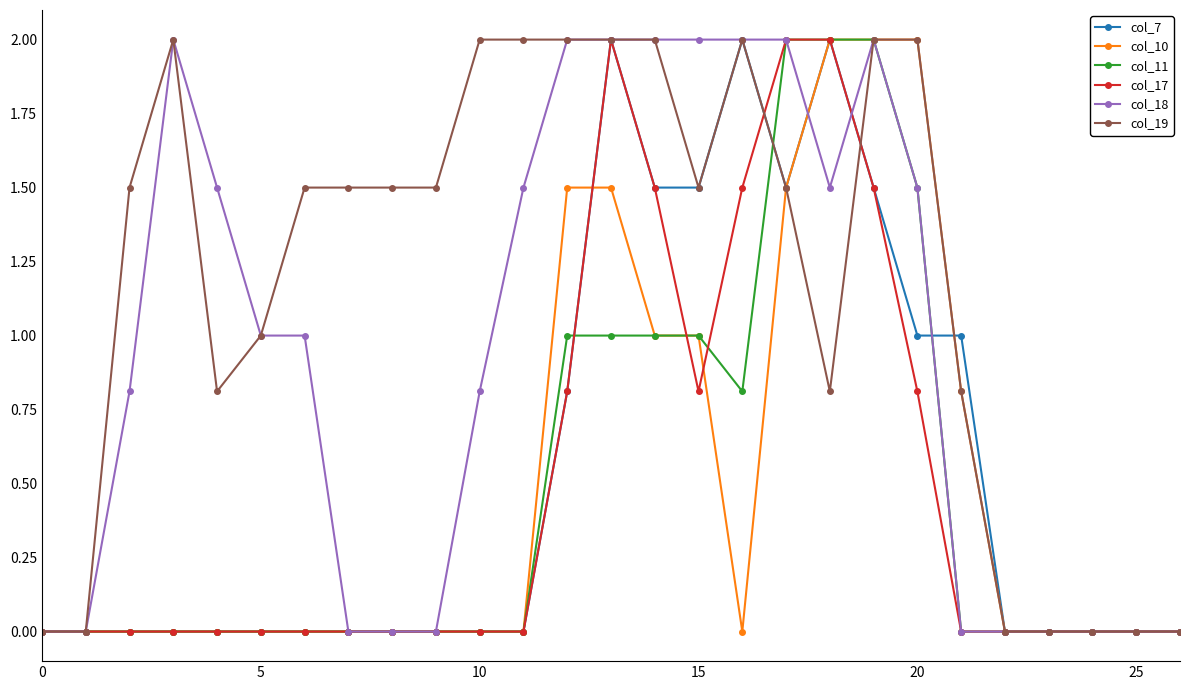

What is the maximum value for col_17?

2.0